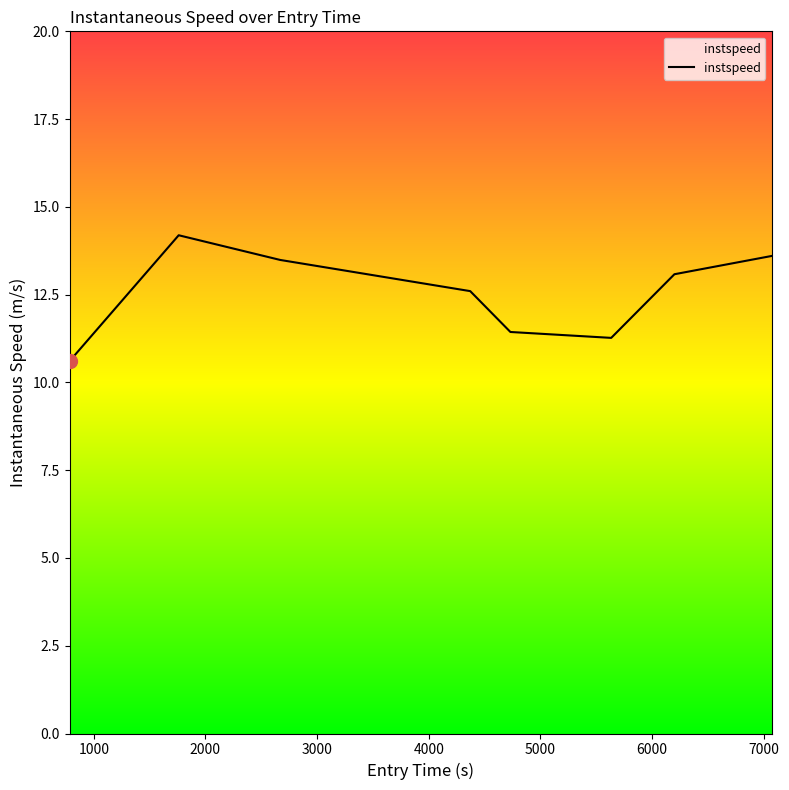

How many lines are shown in the chart?

1